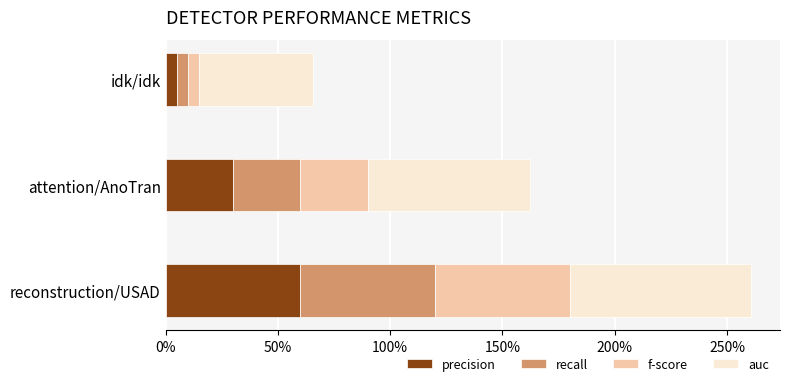

What are all the series names shown in the legend?

precision, recall, f-score, auc